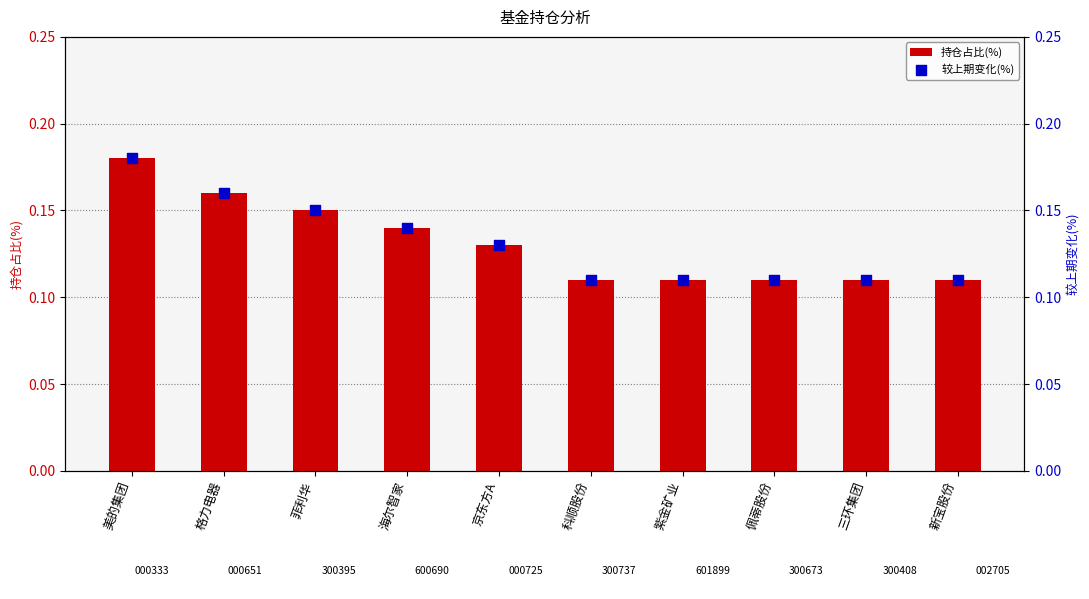

Which series has the widest spread of Y values?

持仓占比(%)